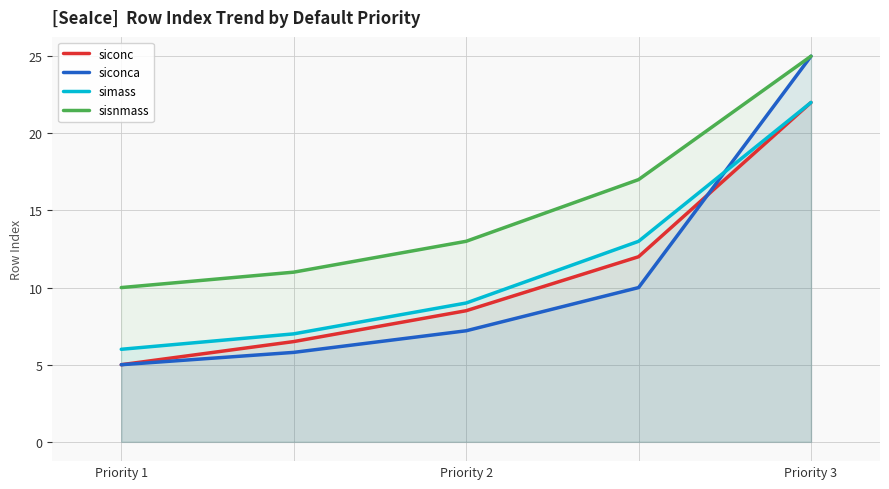

What is the sum of the simass values at Priority 3 and Priority 1?

28.0